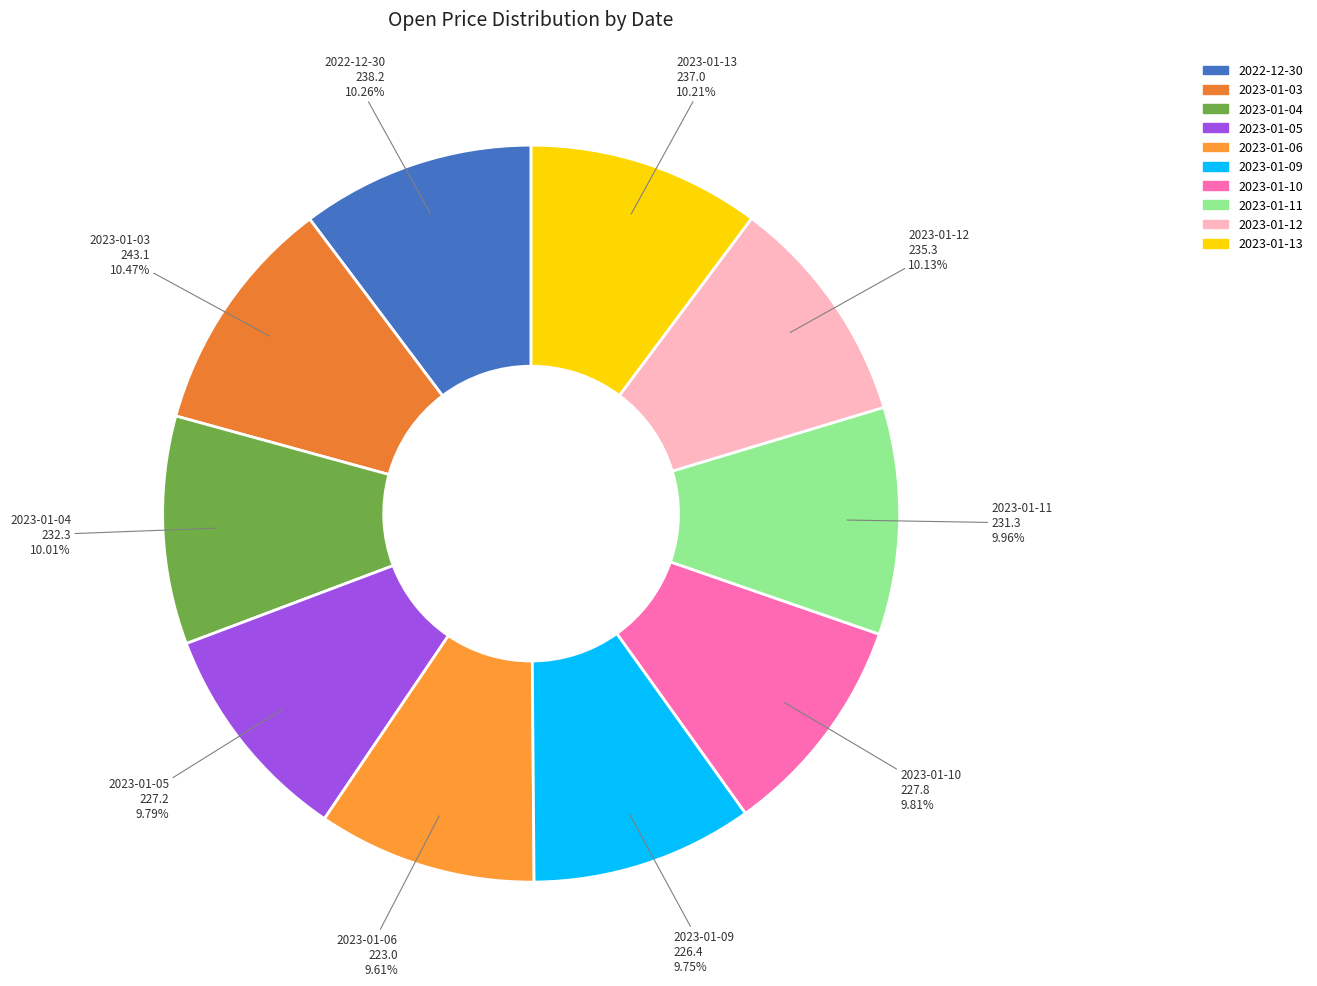

How many segments does this pie chart have?

10